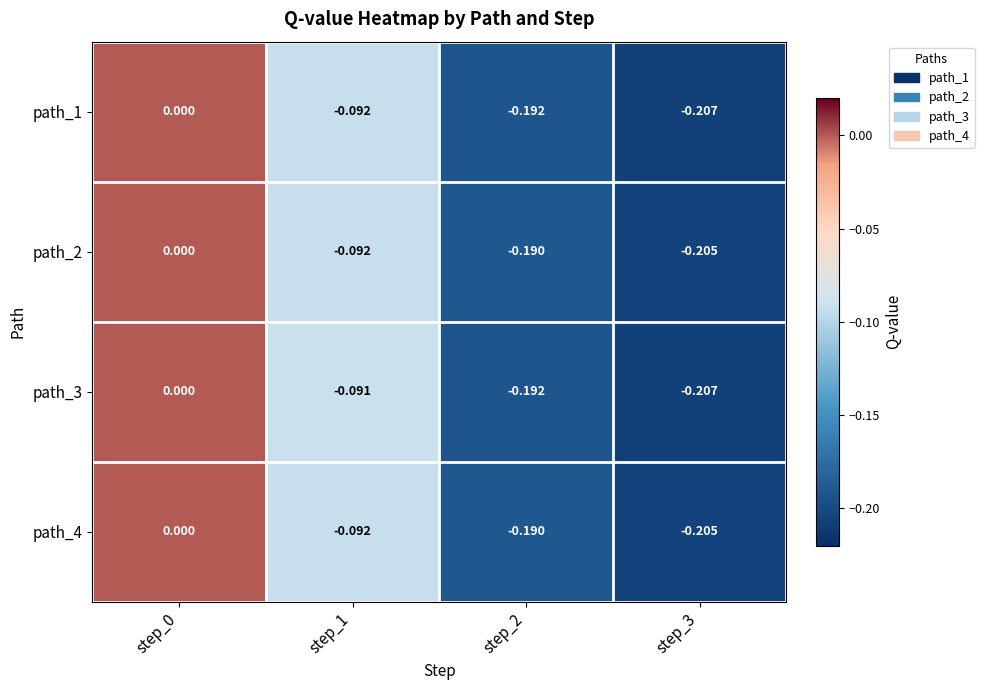

Is the value of path_3 at step_1 greater than the value of path_4 at step_1?

Yes